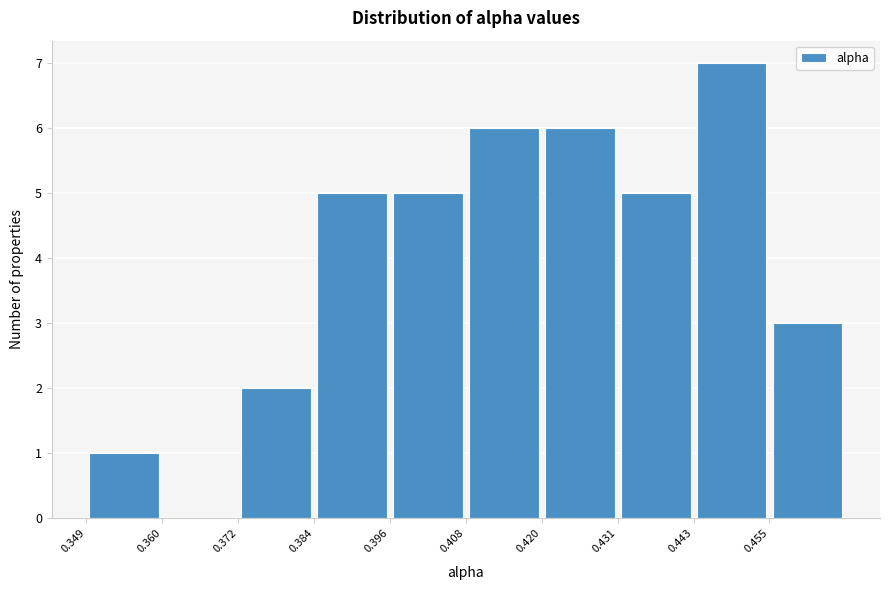

Over which range of the x-axis is the bar tallest?

0.444 to 0.456